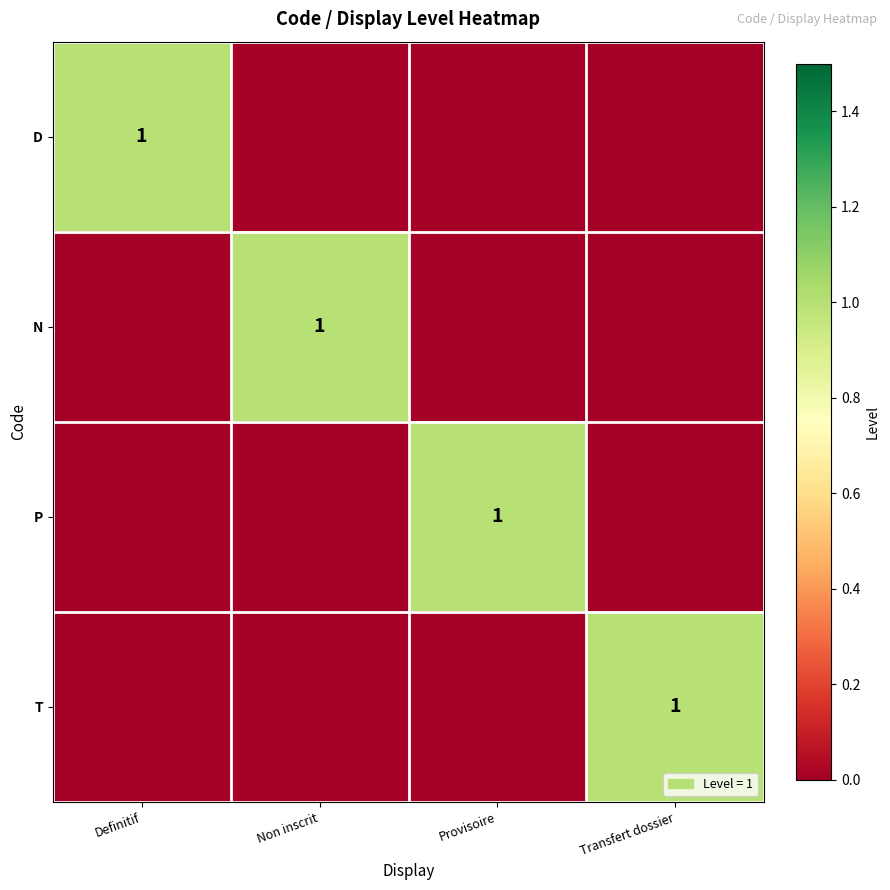

How many distinct data groups are displayed?

4